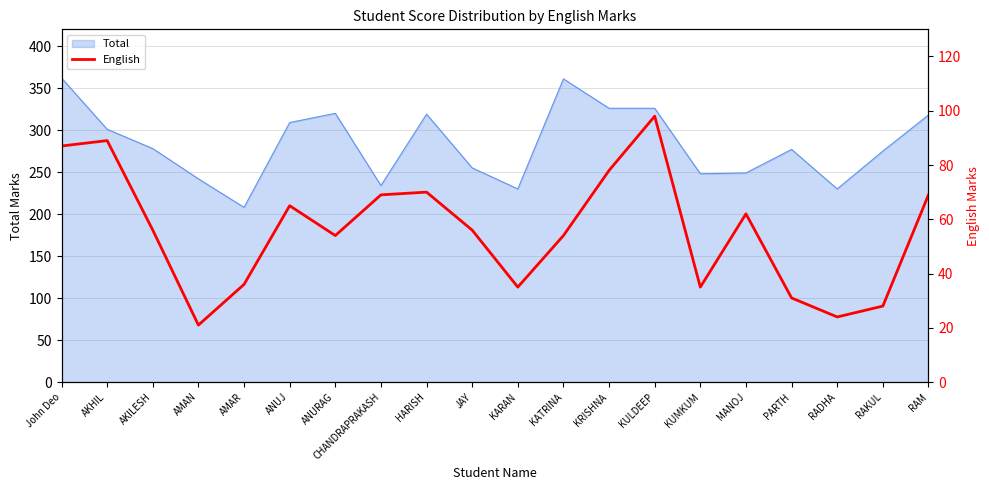

The chart shows a value of 36 at AMAR. True or false?

True